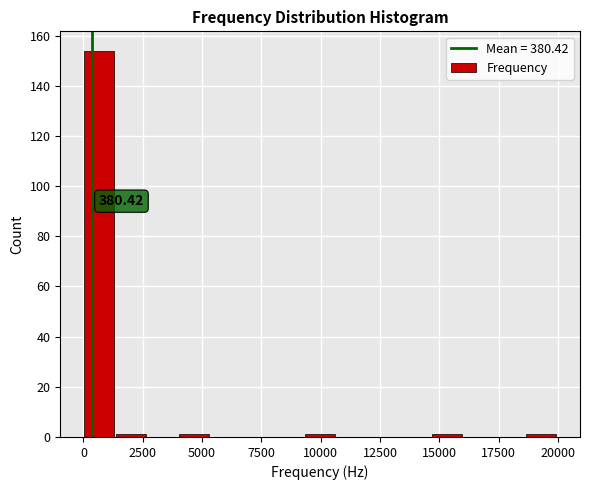

Read against the x-axis, roughly where is the centre of the tallest bar?

500